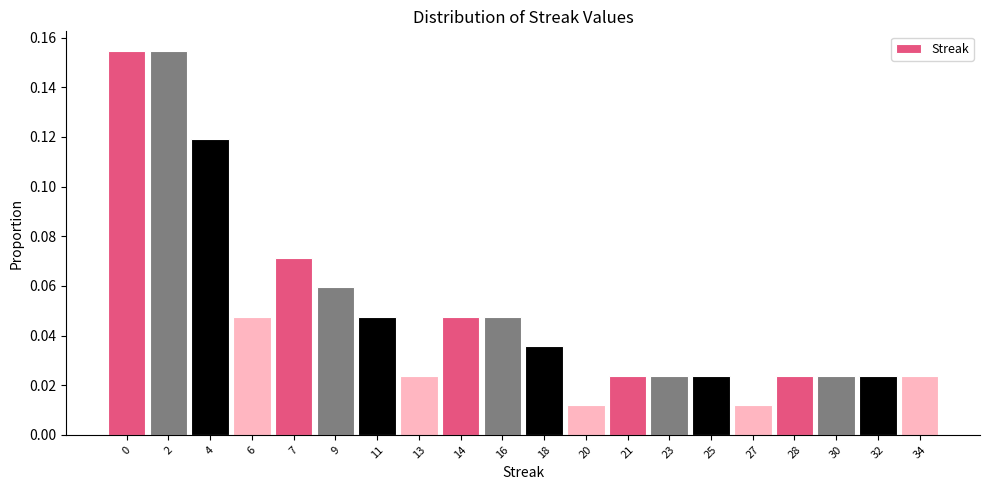

What is the sum of all values?

1.0